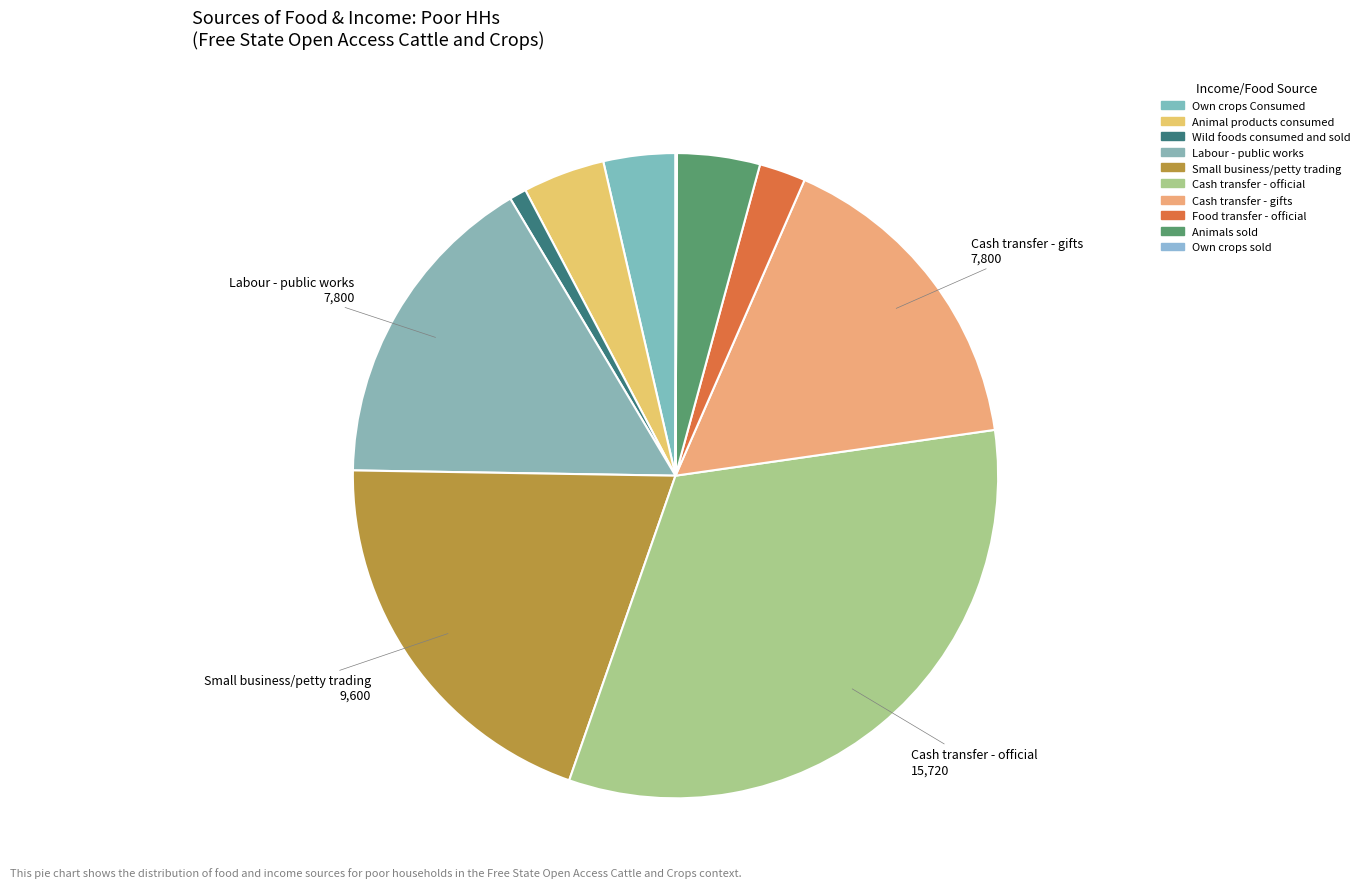

Is there a majority slice in this chart?

No